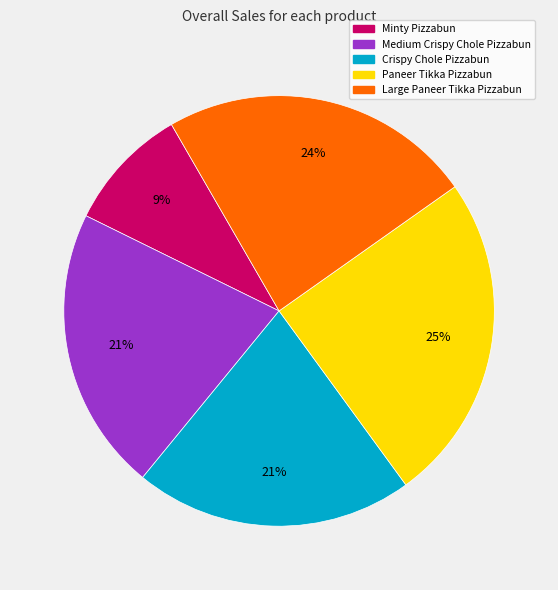

Which slice is the smallest?

Minty Pizzabun